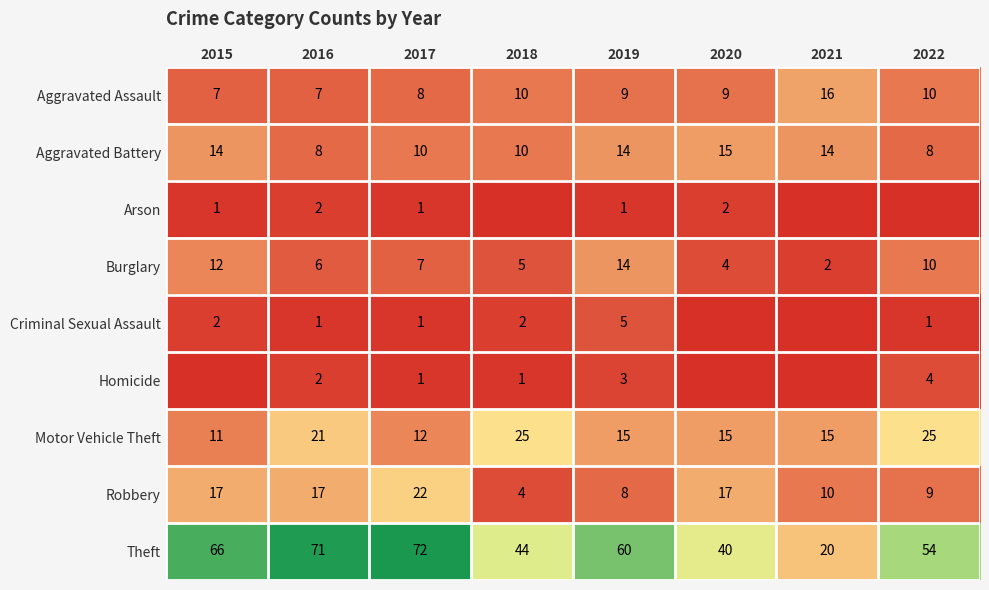

What is the total value across all series at 2016?

135